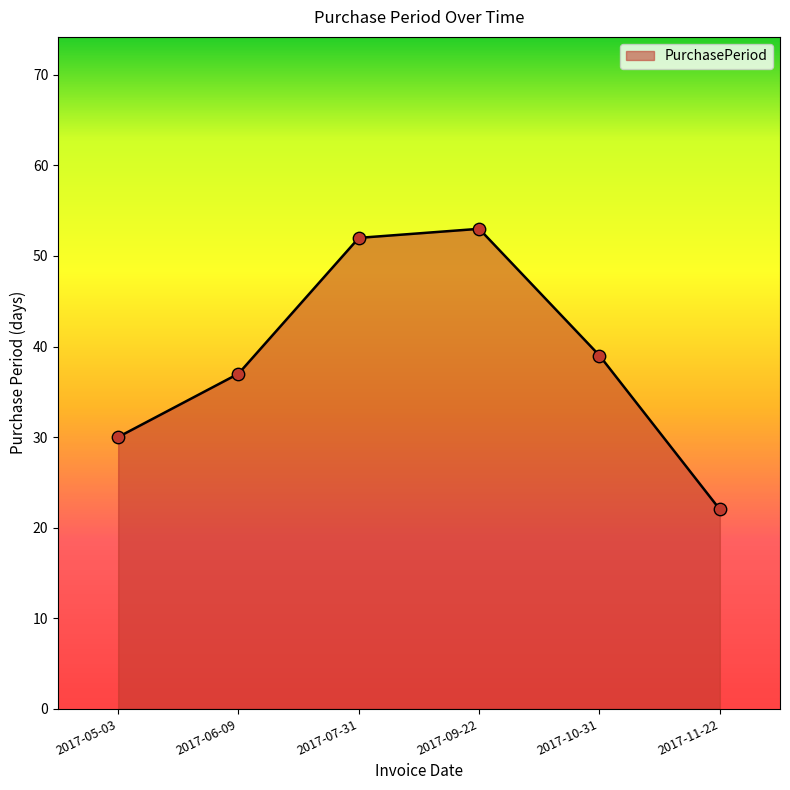

What is the change in value from 2017-07-31 to 2017-11-22?

-30